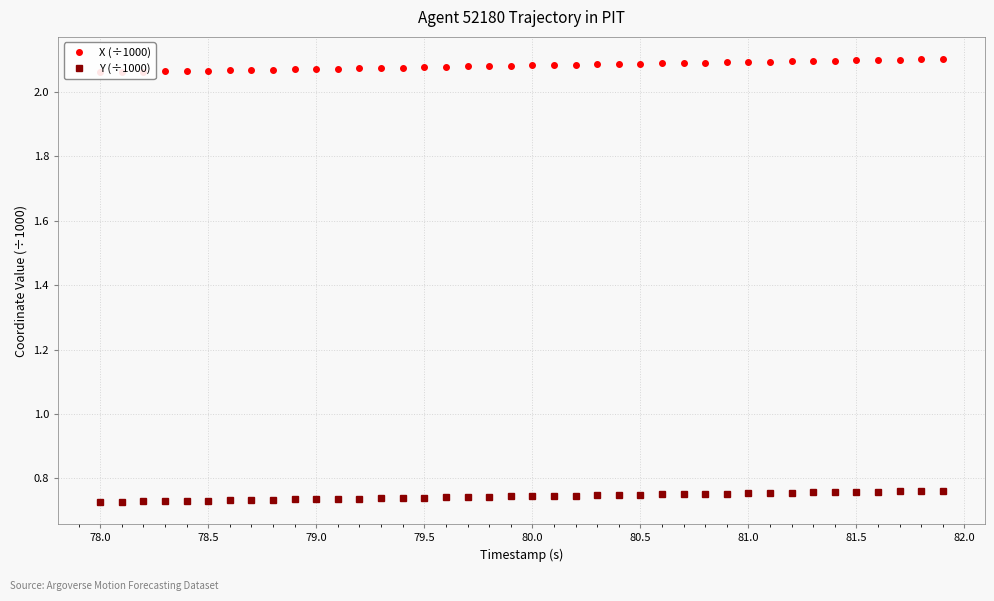

The Y (÷1000) series shows 0.3 at 81.5. True or false?

False